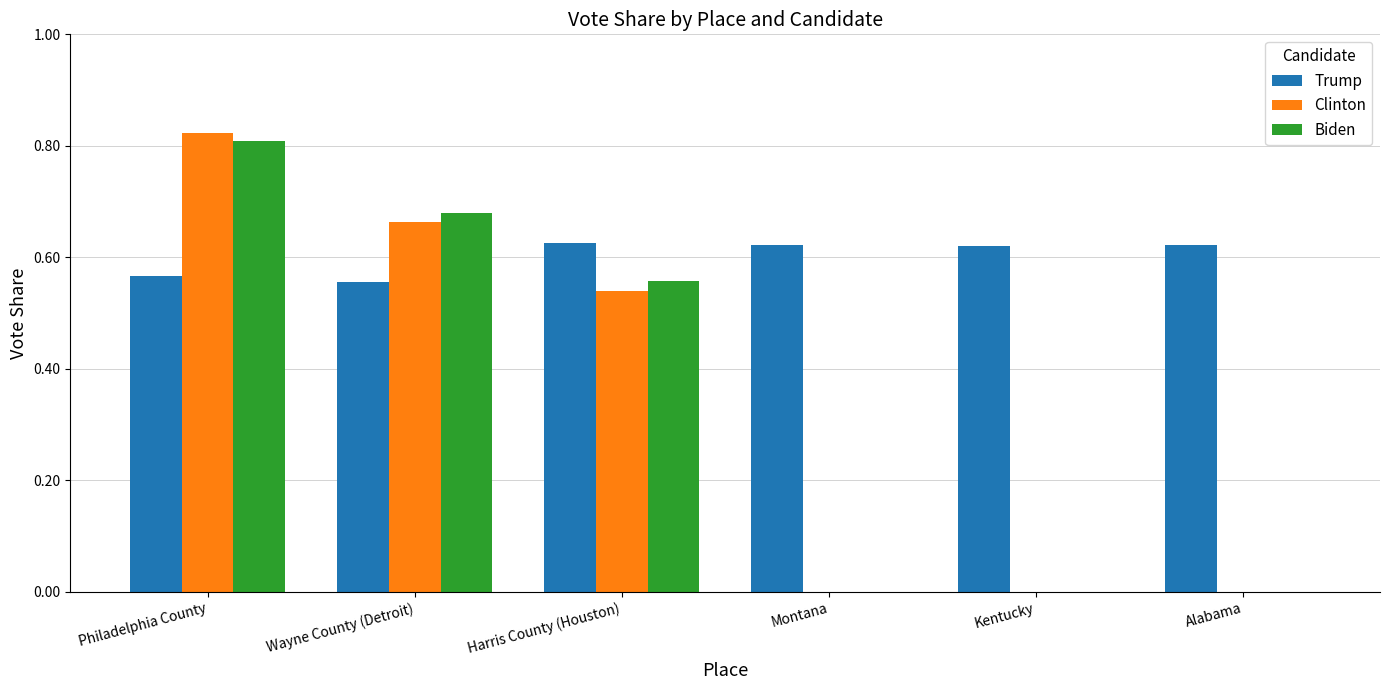

How many series are shown in this chart?

3